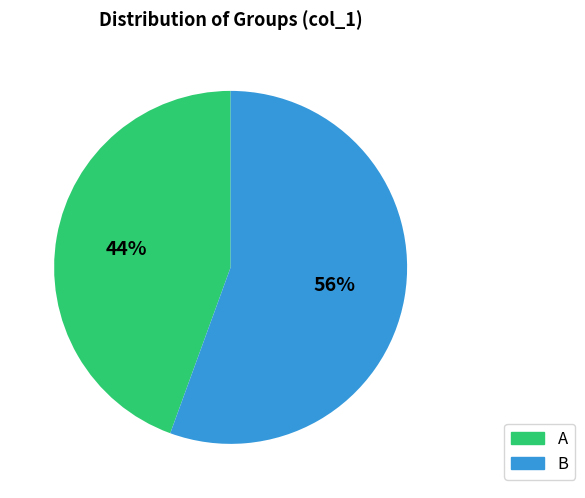

Does A represent more than half of the total?

No